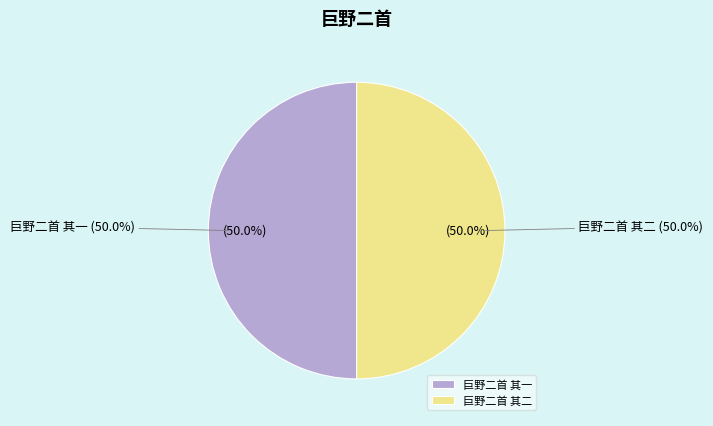

True or false: 巨野二首 其一 accounts for 59% of the total.

False